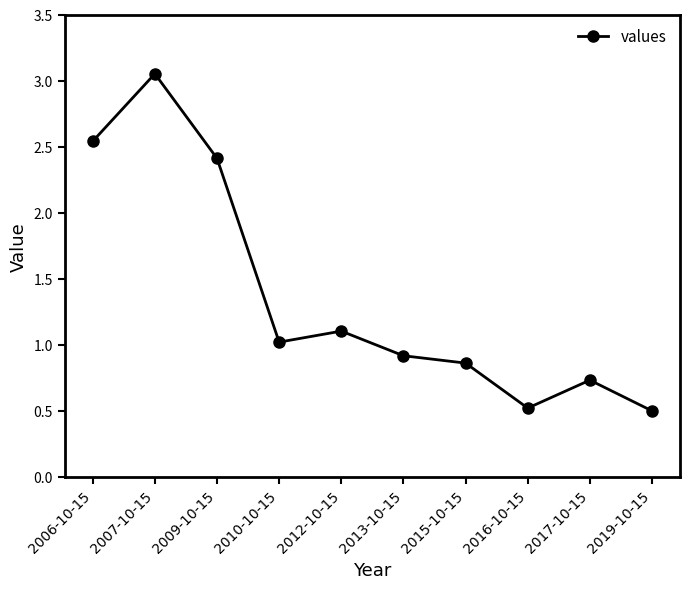

Where is the first local maximum?

2007-10-15